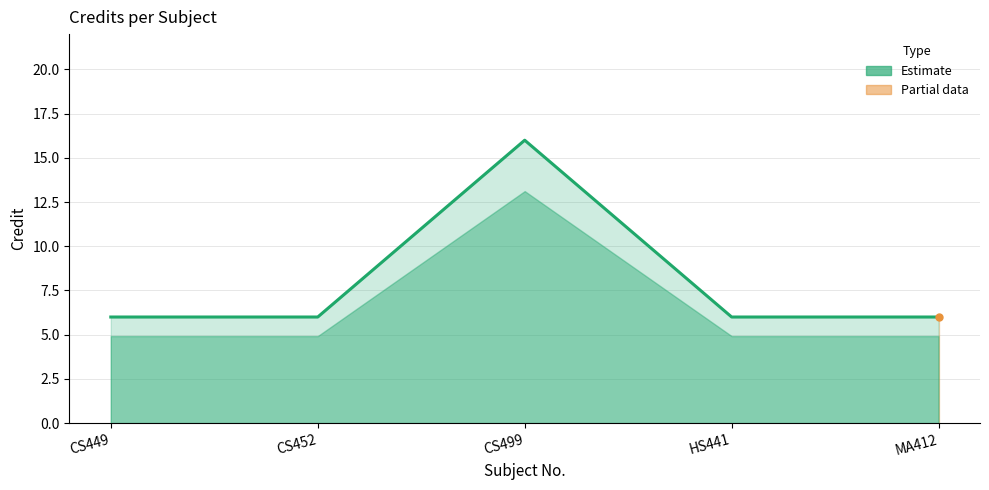

Rank the categories by value from highest to lowest.

CS499, CS449, CS452, HS441, MA412